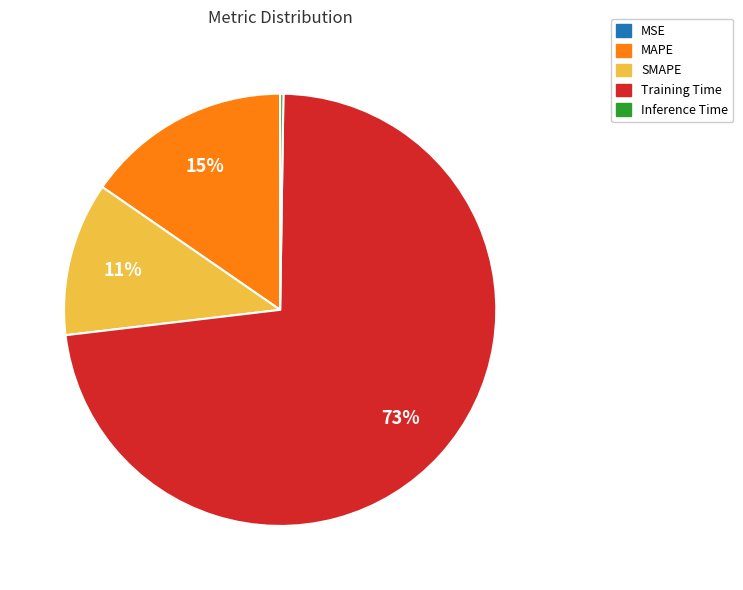

Is it true that SMAPE is 11% of the pie?

True